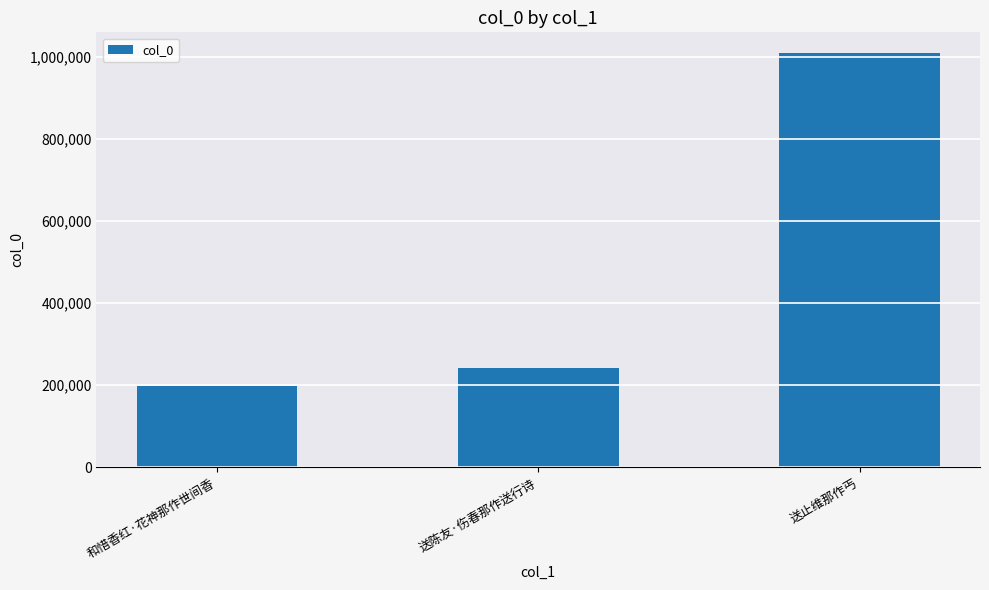

List the labels in order of value, smallest first.

和惜香红·花神那作世间香, 送陈友·伤春那作送行诗, 送止维那作丐